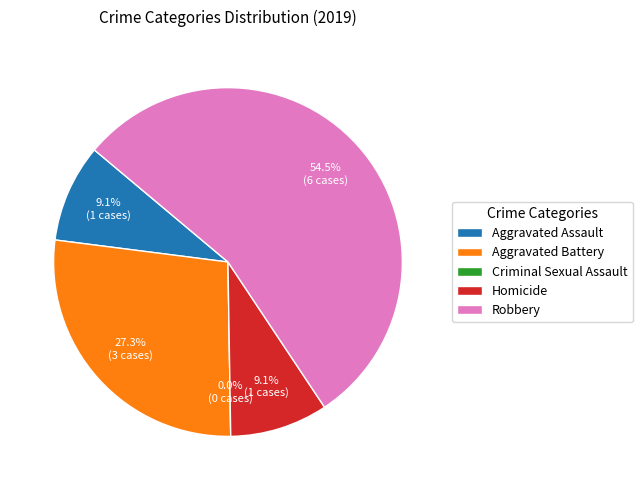

Does Robbery represent more than half of the total?

Yes